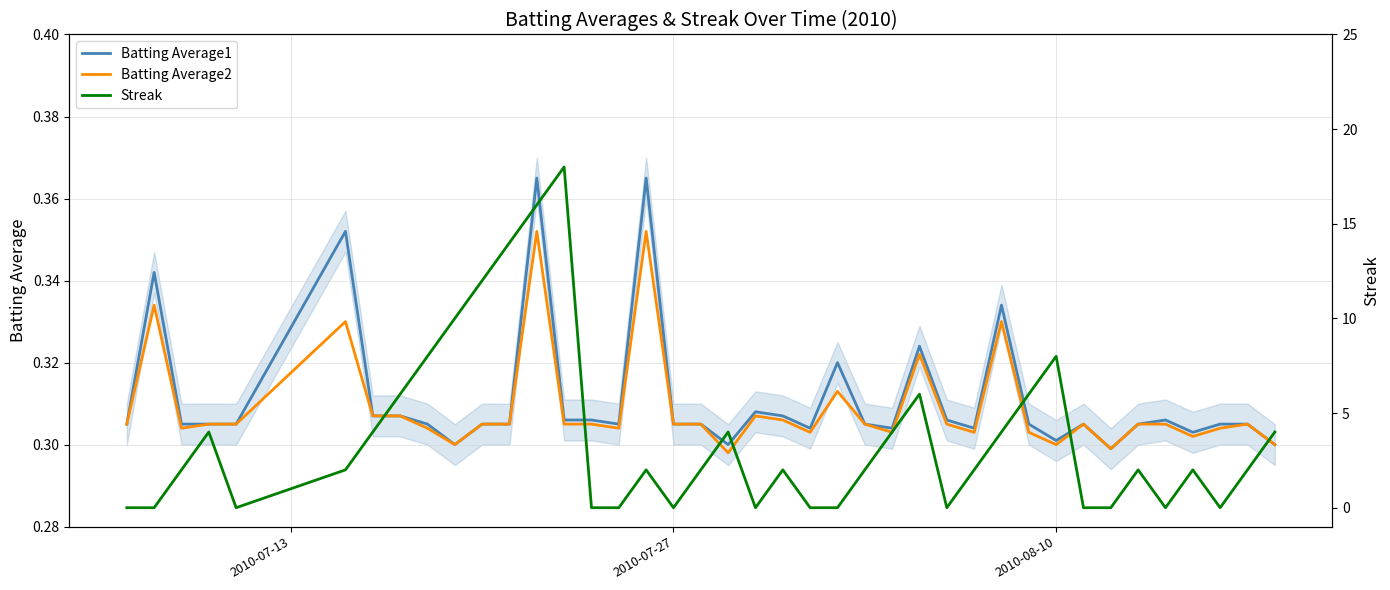

After their last crossing, which series has the higher values: Streak or Batting Average2?

Streak